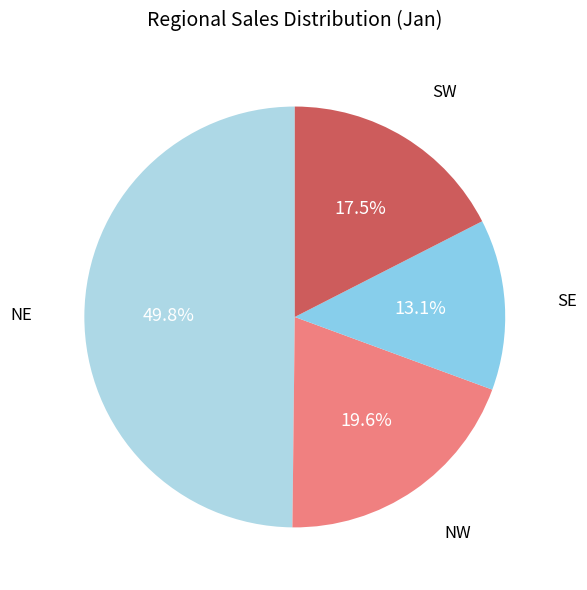

What is the largest slice in the pie chart?

NE